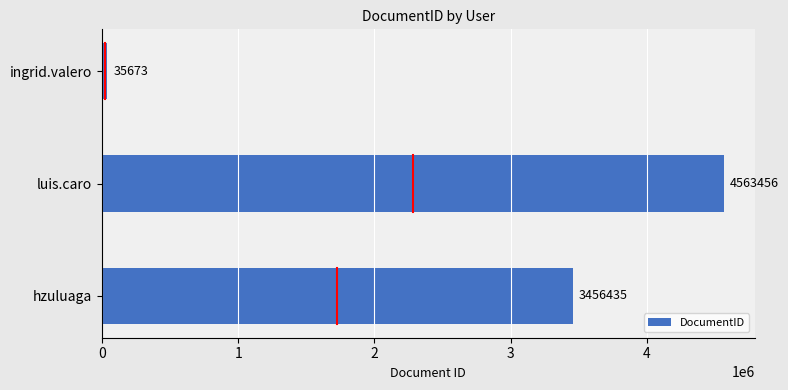

Which label corresponds to the largest value in the chart?

luis.caro